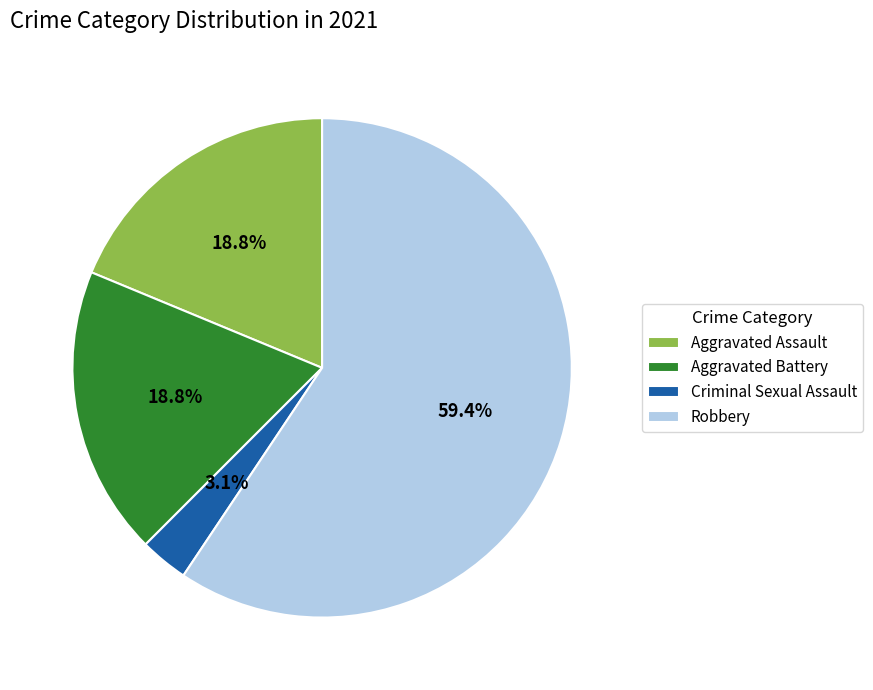

The Criminal Sexual Assault slice represents 3% of the pie. True or false?

True